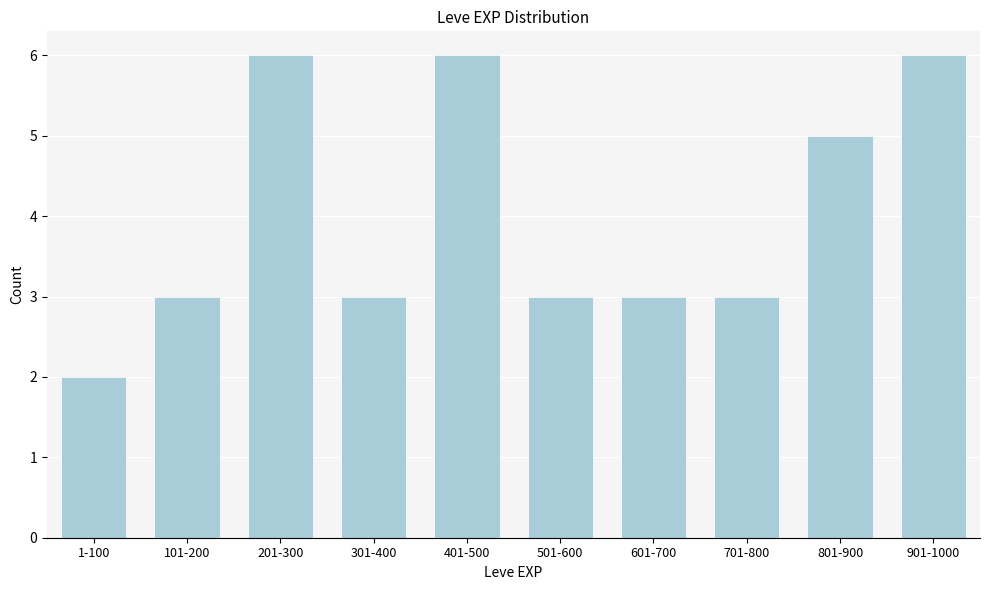

Reading left to right, extract all data points from this chart.

2	3	6	3	6	3	3	3	5	6